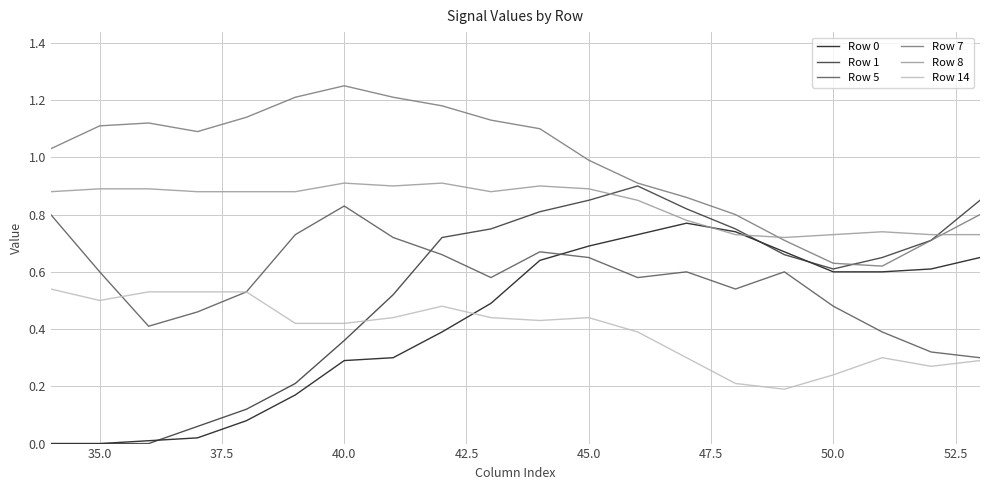

At how many categories does at least one series exceed 0?

20